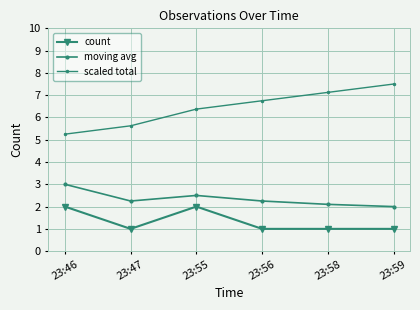

How many values in the scaled total series are below 6?

2